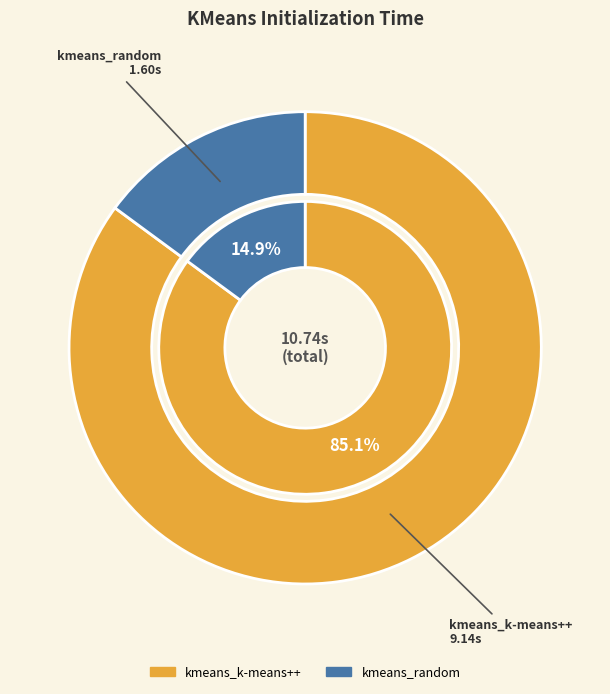

True or false: kmeans_random accounts for 25% of the total.

False